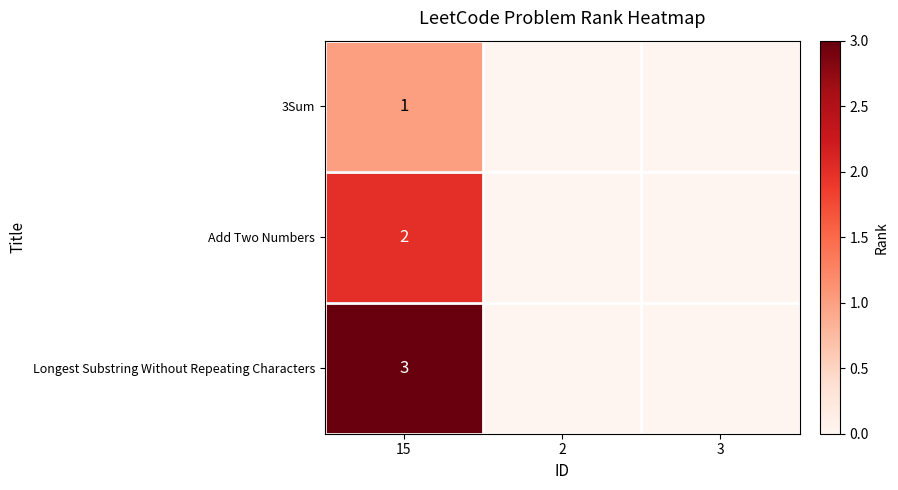

The value of Add Two Numbers at 15 is 2. True or false?

True